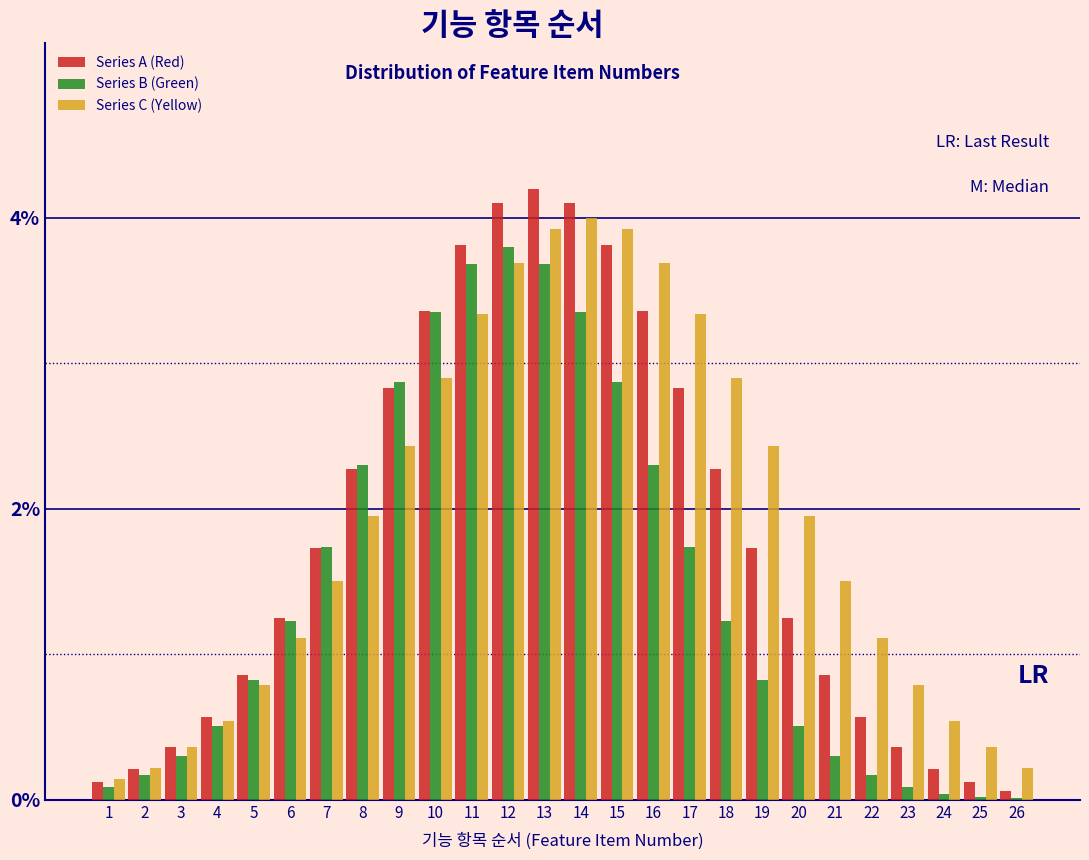

Are the bars horizontal?

No